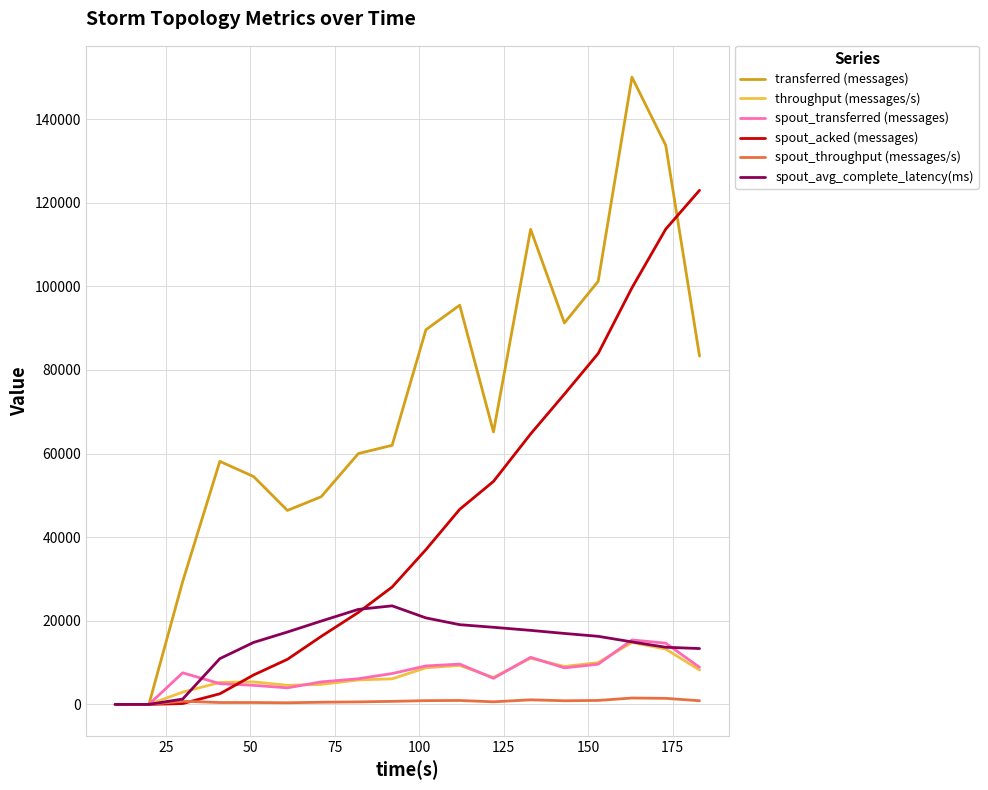

Which series has the largest total across all categories?

transferred (messages)